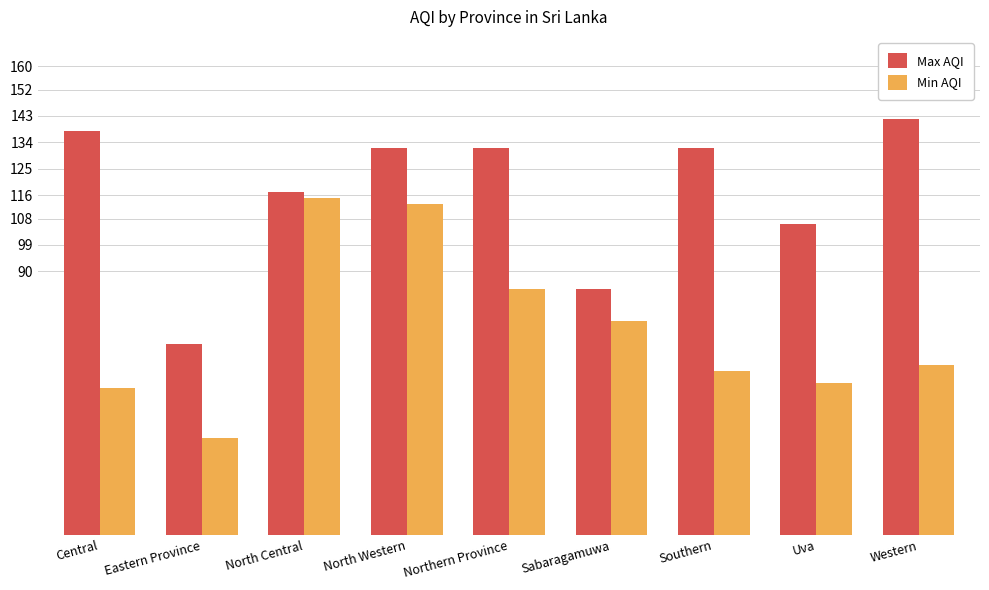

At Southern, list the series in order from largest to smallest.

Max AQI, Min AQI